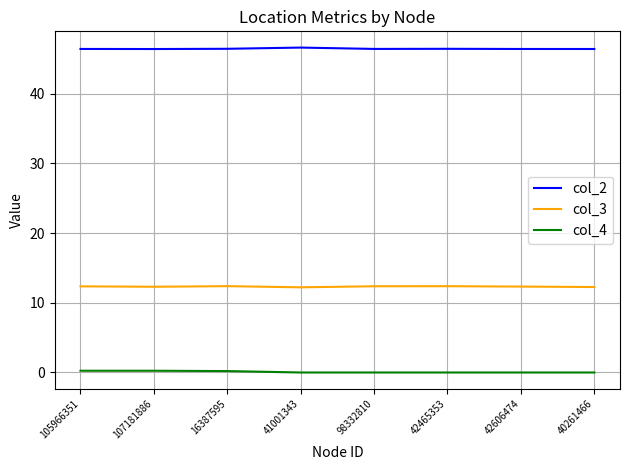

Rank the series by their maximum value, from lowest to highest.

col_4, col_3, col_2